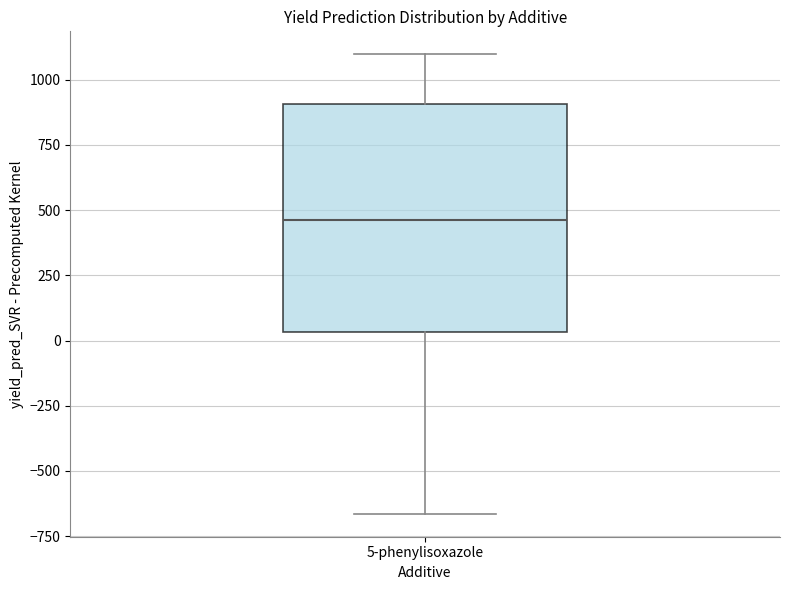

Transcribe this box plot: give where the median line is, the range the box spans, and where the two whiskers end, as read against the y-axis. The values are not printed on the chart, so give them approximately, as read against the axis.

median 450, box 50 to 900, whiskers -650 to 1100